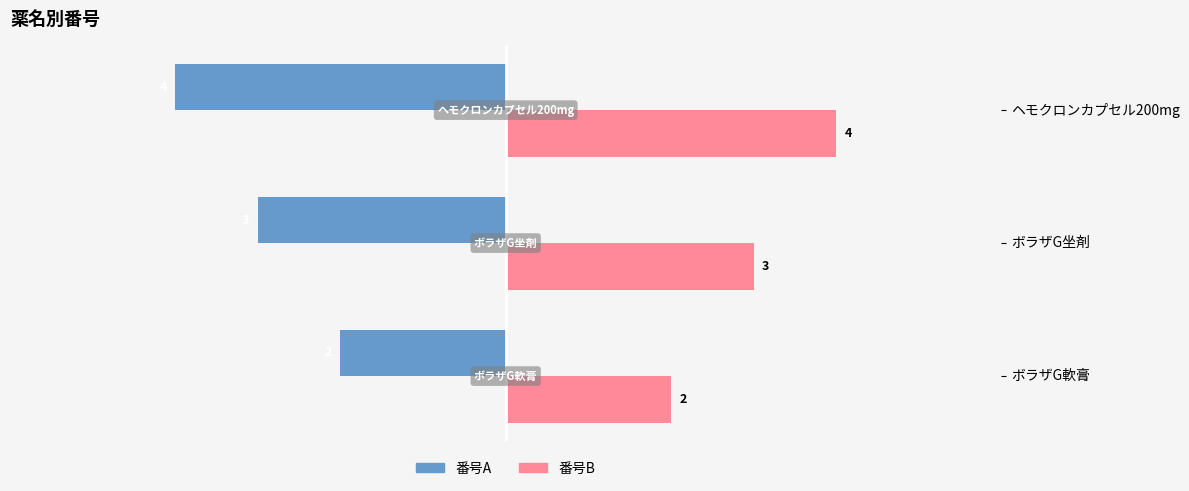

At which label is 番号B closest to 3?

ボラザG坐剤